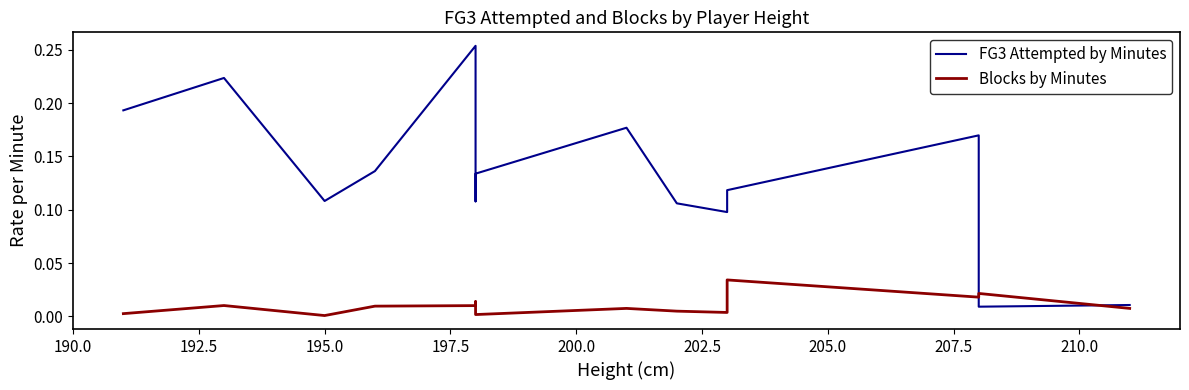

What is the greatest value displayed?

0.3